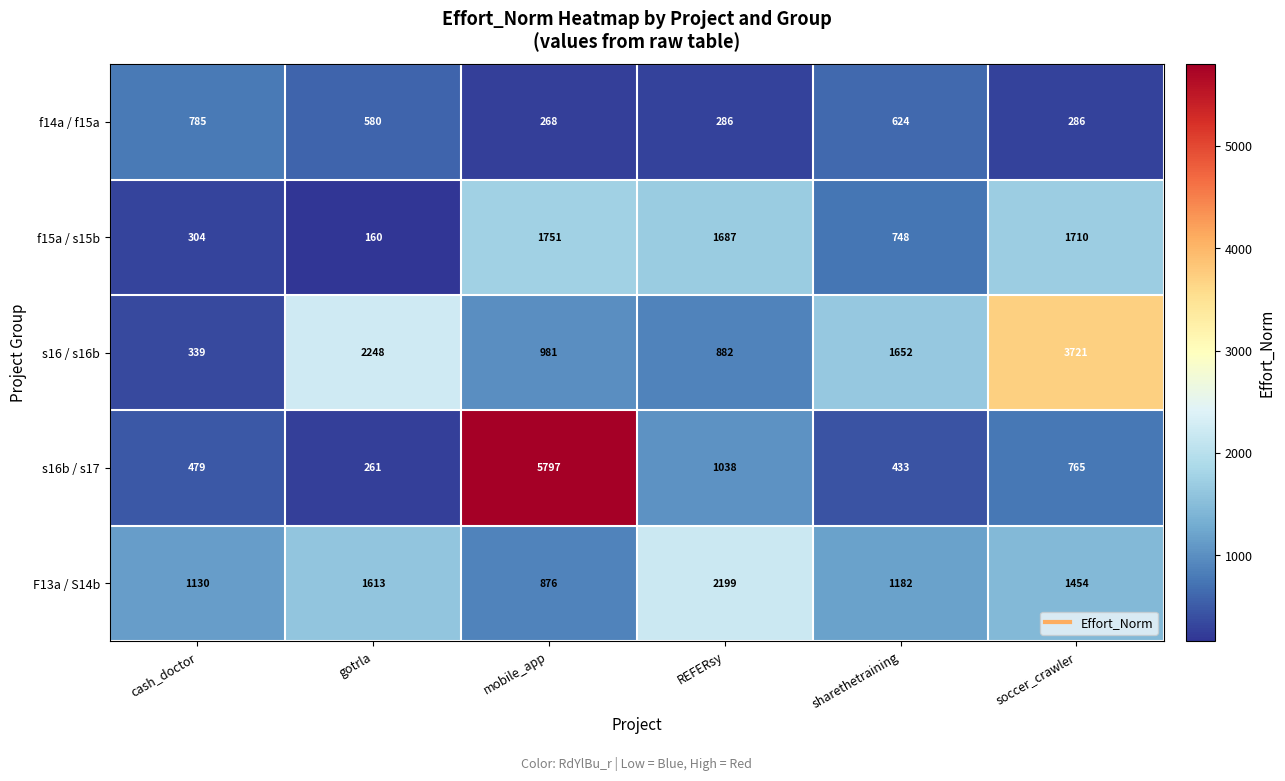

Rank the series by their maximum value, from lowest to highest.

f14a / f15a, f15a / s15b, F13a / S14b, s16 / s16b, s16b / s17